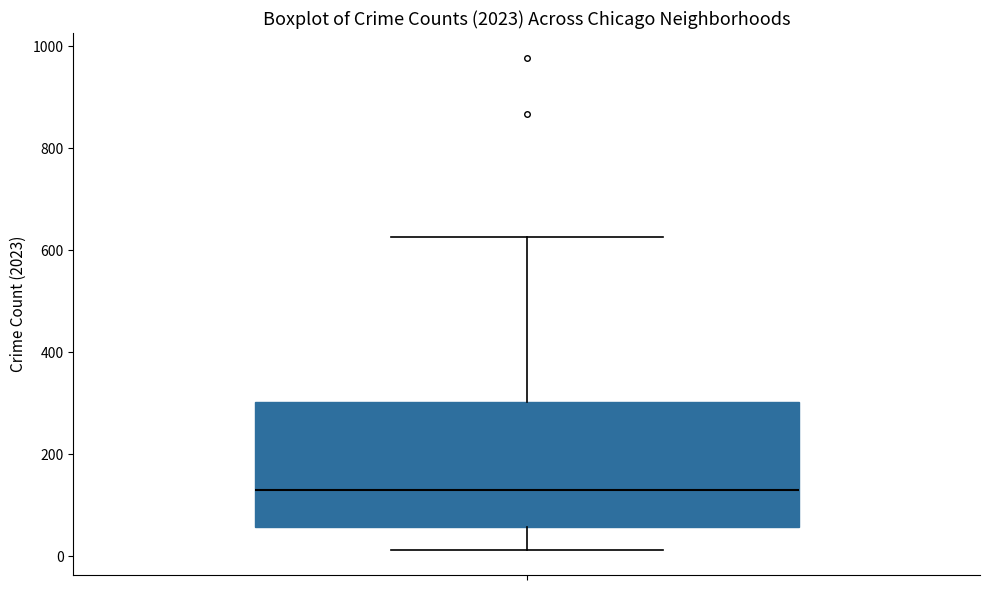

Where is the lower edge of the box on the y-axis? The values are not printed on the chart, so give them approximately, as read against the axis.

60